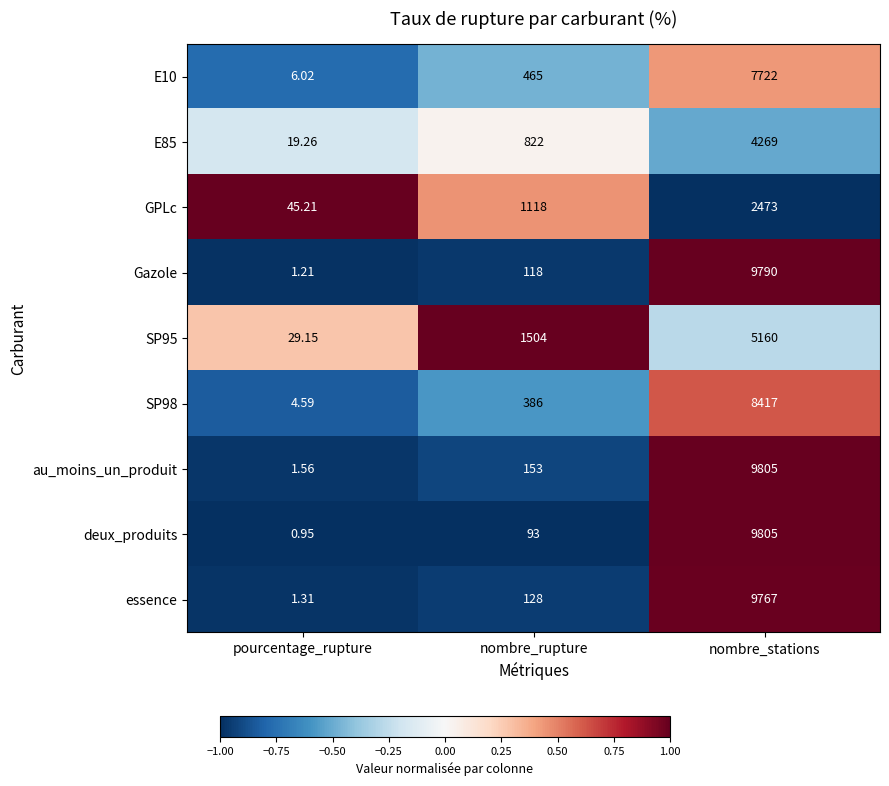

What is the maximum value shown in the chart?

9805.0